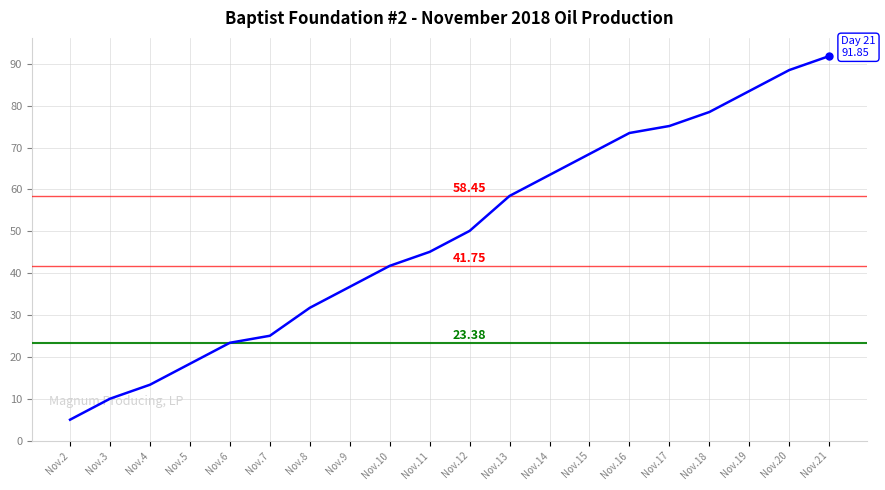

The chart shows a value of 152.4 at Nov.20. True or false?

False